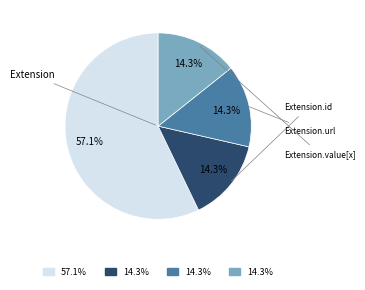

Does any single category account for the majority?

Yes